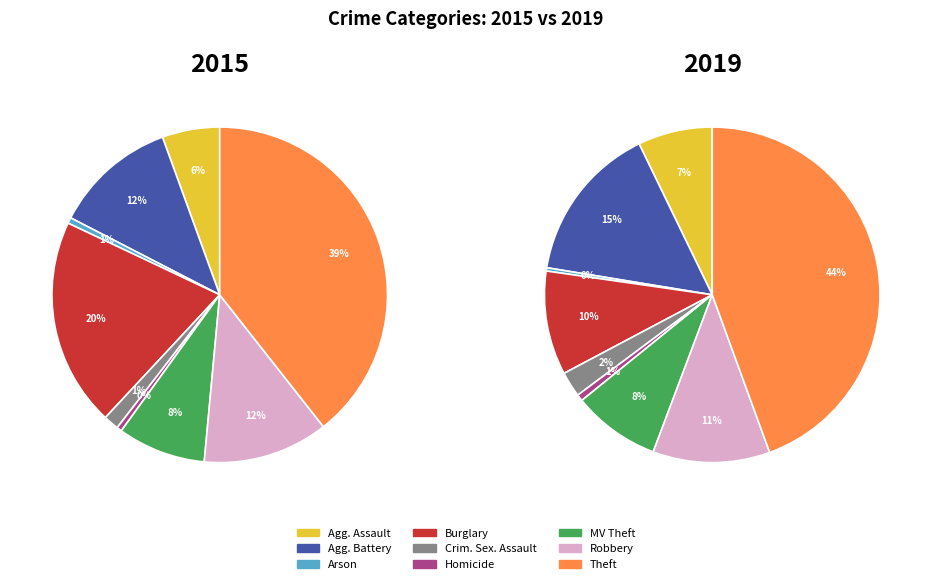

To the nearest percent, what is the average slice percentage?

11%